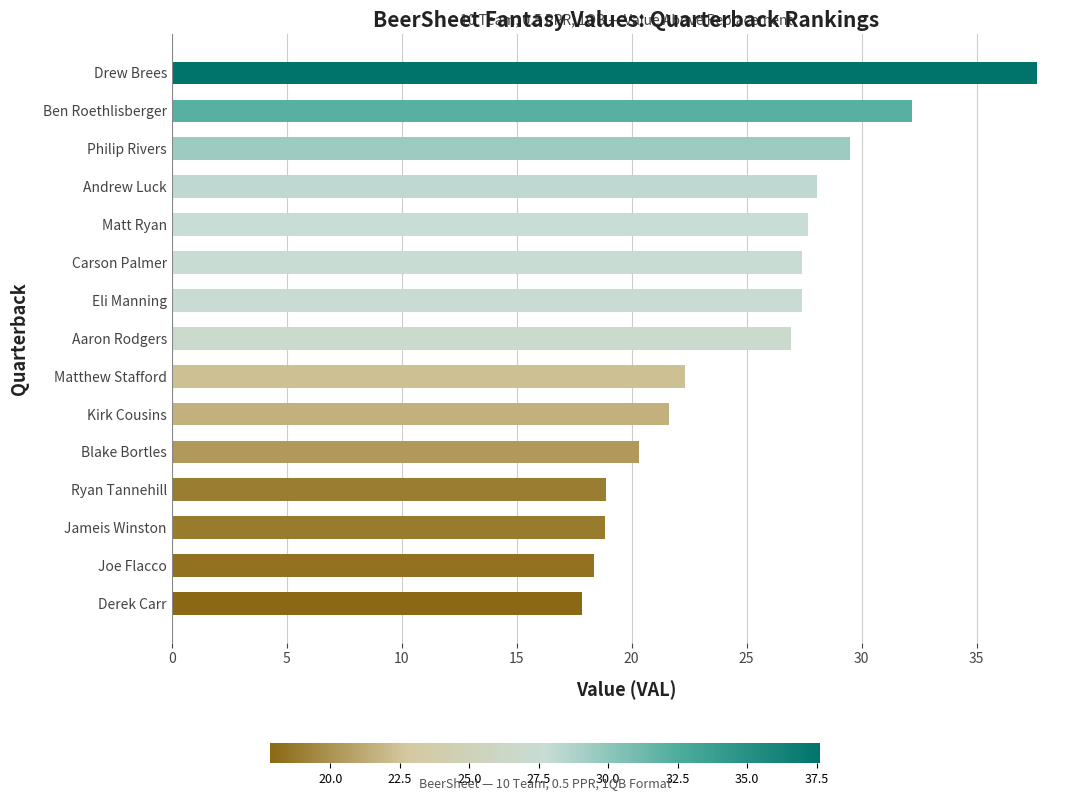

What is the label of the 4th bar from the bottom?

Ryan Tannehill